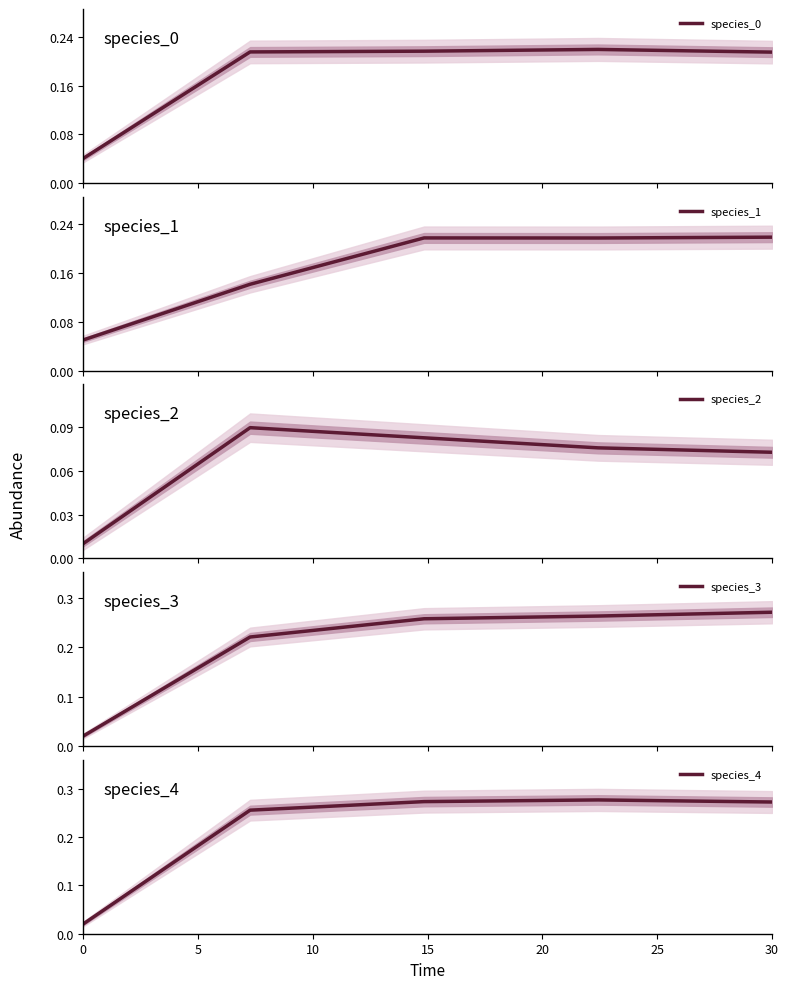

What is the spread (max minus min) of values at 5?

0.2